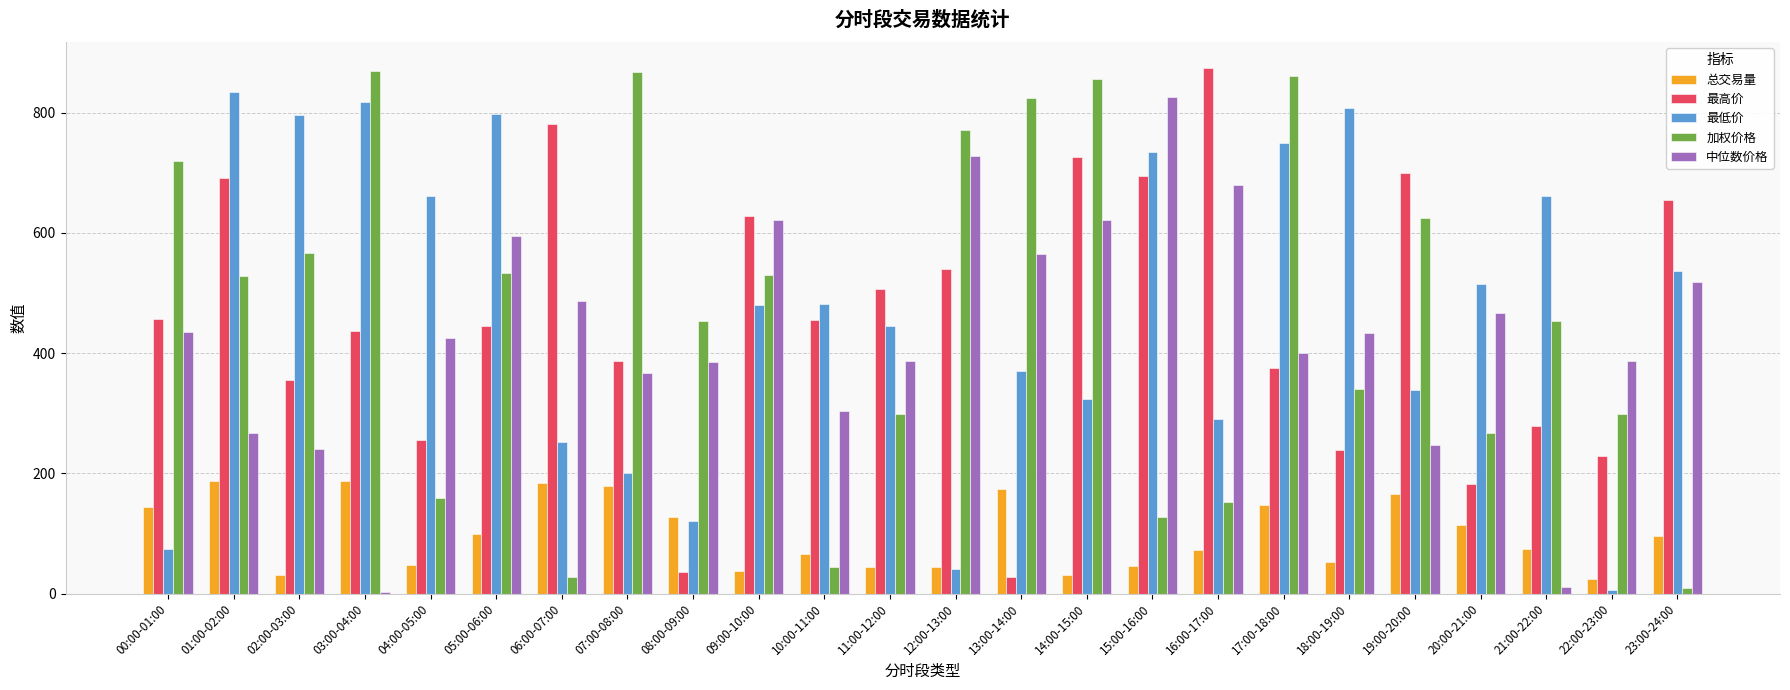

What is the total value across all series at 18:00-19:00?

1871.2